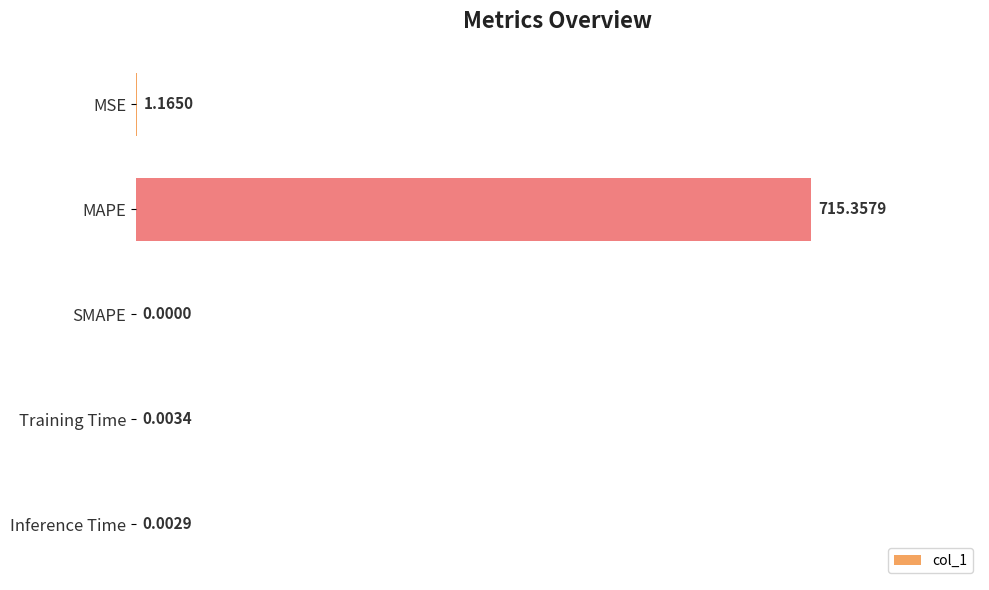

At which label is the value closest to 357?

MSE